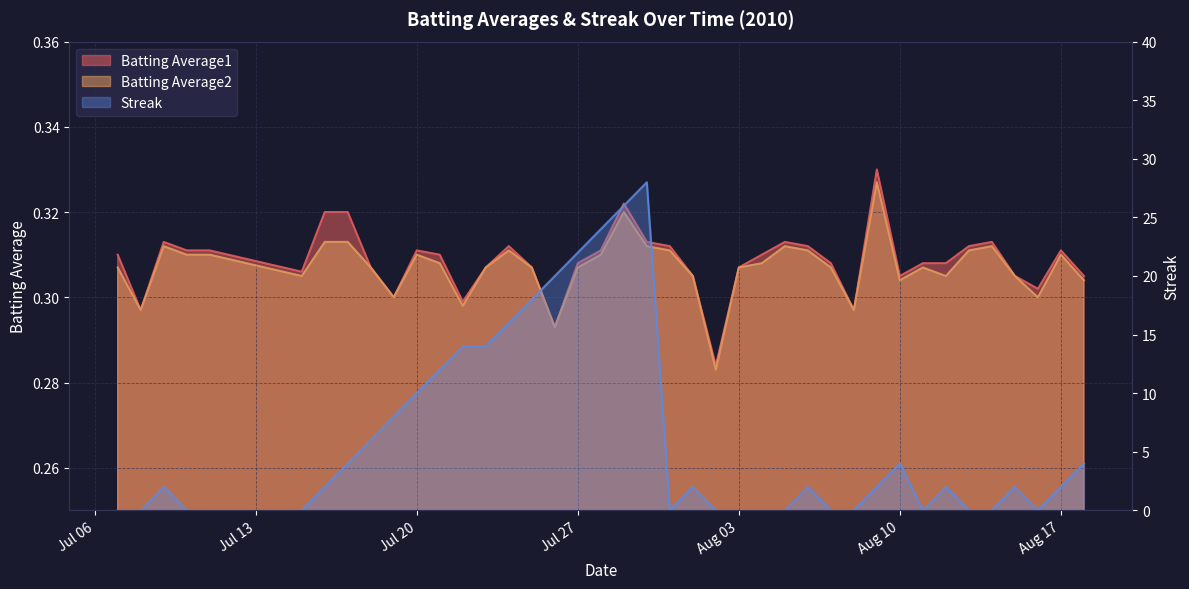

Is it true that Batting Average2 equals 0.2 at 2010-08-07?

False